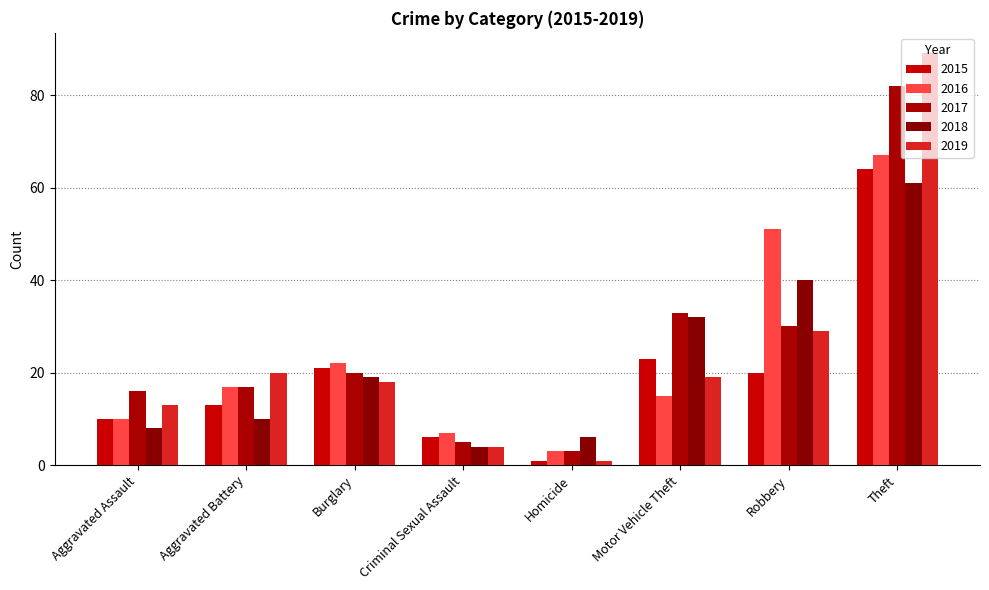

At how many categories does at least one series exceed 40?

2